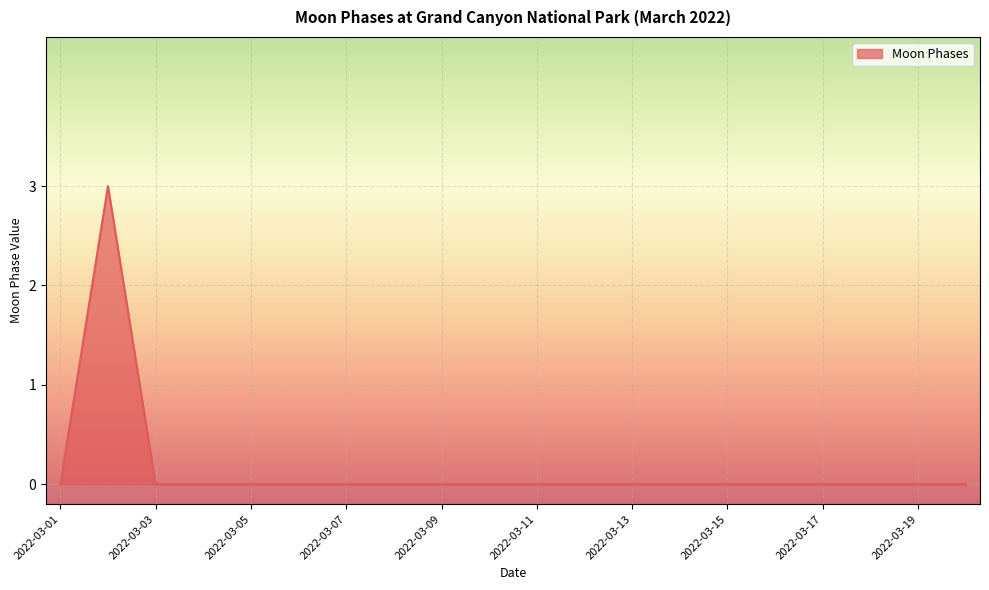

What is the difference between the maximum and minimum values?

3